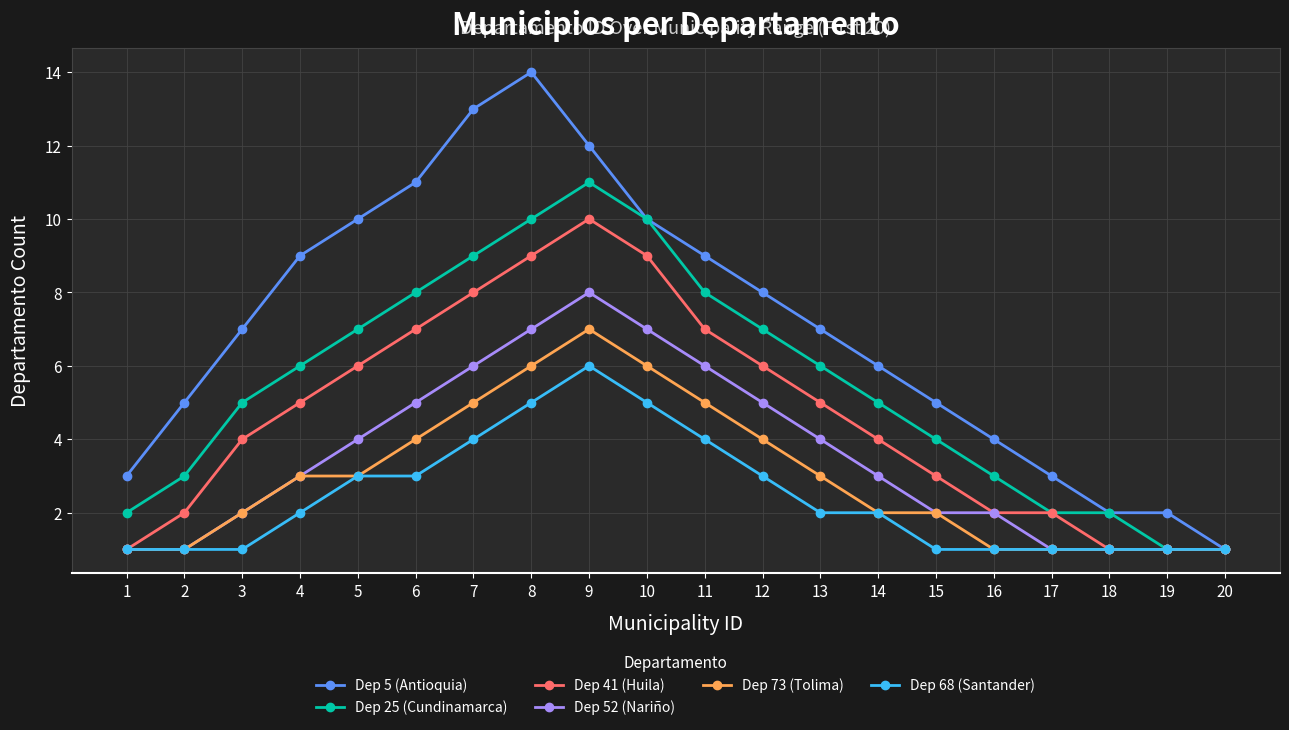

Reading left to right, list all the values displayed in this chart.

Dep 5 (Antioquia): 1=3	2=5	3=7	4=9	5=10	6=11	7=13	8=14	9=12	10=10	11=9	12=8	13=7	14=6	15=5	16=4	17=3	18=2	19=2	20=1
Dep 25 (Cundinamarca): 1=2	2=3	3=5	4=6	5=7	6=8	7=9	8=10	9=11	10=10	11=8	12=7	13=6	14=5	15=4	16=3	17=2	18=2	19=1	20=1
Dep 41 (Huila): 1=1	2=2	3=4	4=5	5=6	6=7	7=8	8=9	9=10	10=9	11=7	12=6	13=5	14=4	15=3	16=2	17=2	18=1	19=1	20=1
Dep 52 (Nariño): 1=1	2=1	3=2	4=3	5=4	6=5	7=6	8=7	9=8	10=7	11=6	12=5	13=4	14=3	15=2	16=2	17=1	18=1	19=1	20=1
Dep 73 (Tolima): 1=1	2=1	3=2	4=3	5=3	6=4	7=5	8=6	9=7	10=6	11=5	12=4	13=3	14=2	15=2	16=1	17=1	18=1	19=1	20=1
Dep 68 (Santander): 1=1	2=1	3=1	4=2	5=3	6=3	7=4	8=5	9=6	10=5	11=4	12=3	13=2	14=2	15=1	16=1	17=1	18=1	19=1	20=1